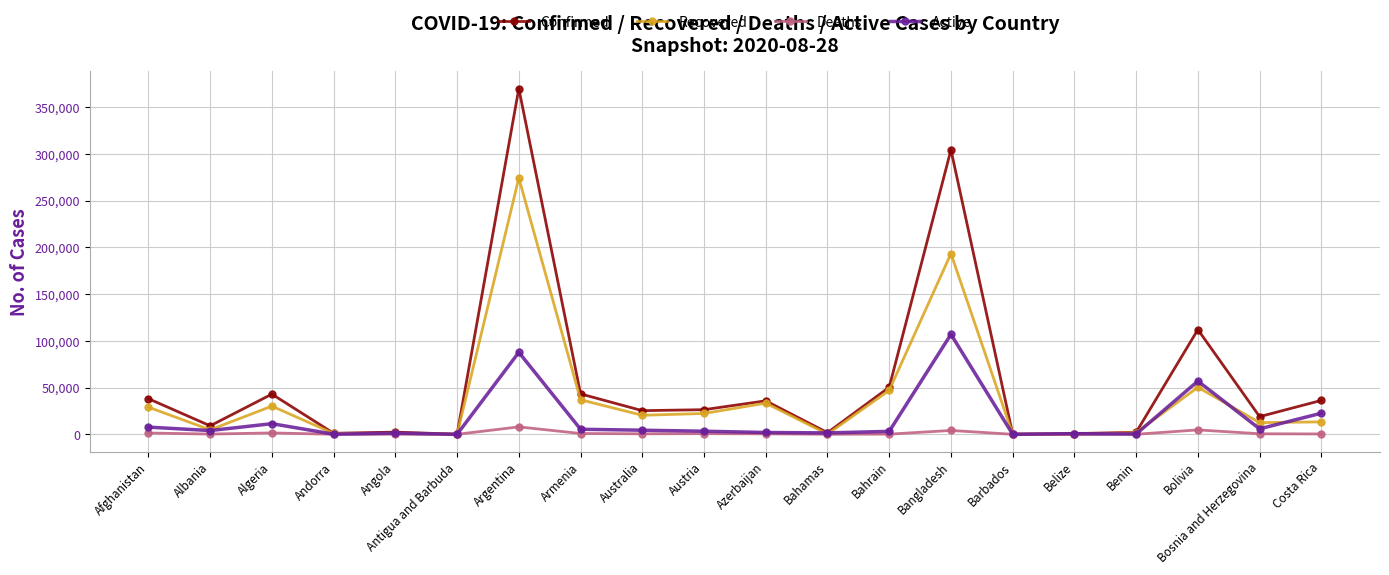

Which series has the widest spread of values?

Confirmed